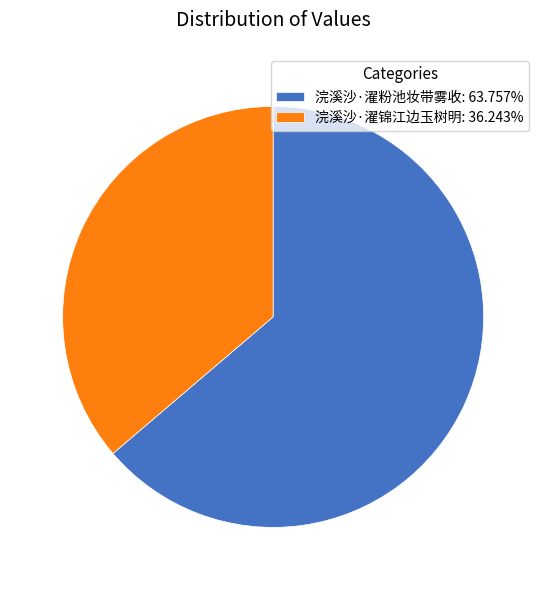

Combined, do 浣溪沙·濯锦江边玉树明: 36.243% and 浣溪沙·濯粉池妆带雾收: 63.757% account for over 50%?

Yes